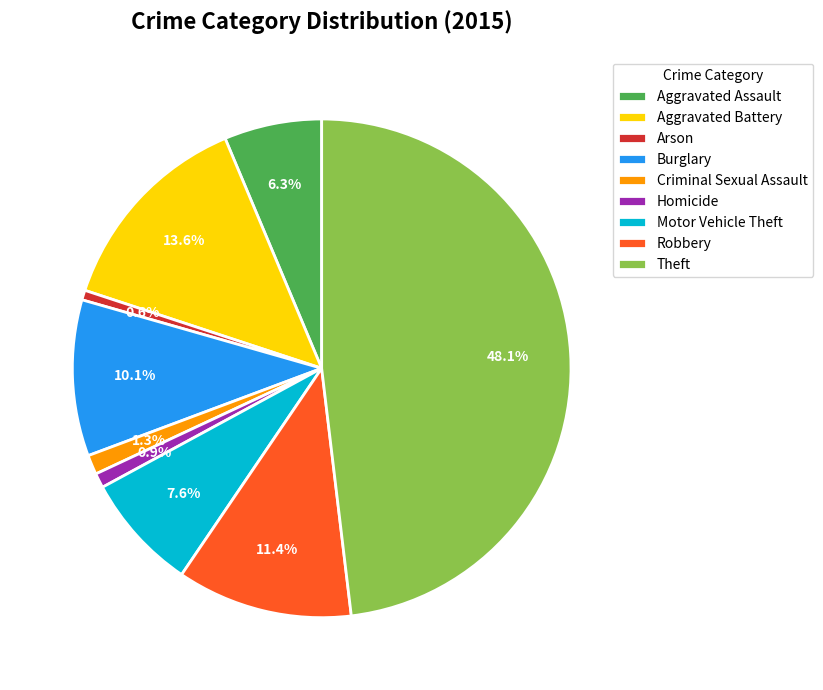

What is the total percentage of Robbery and Arson?

12.0%